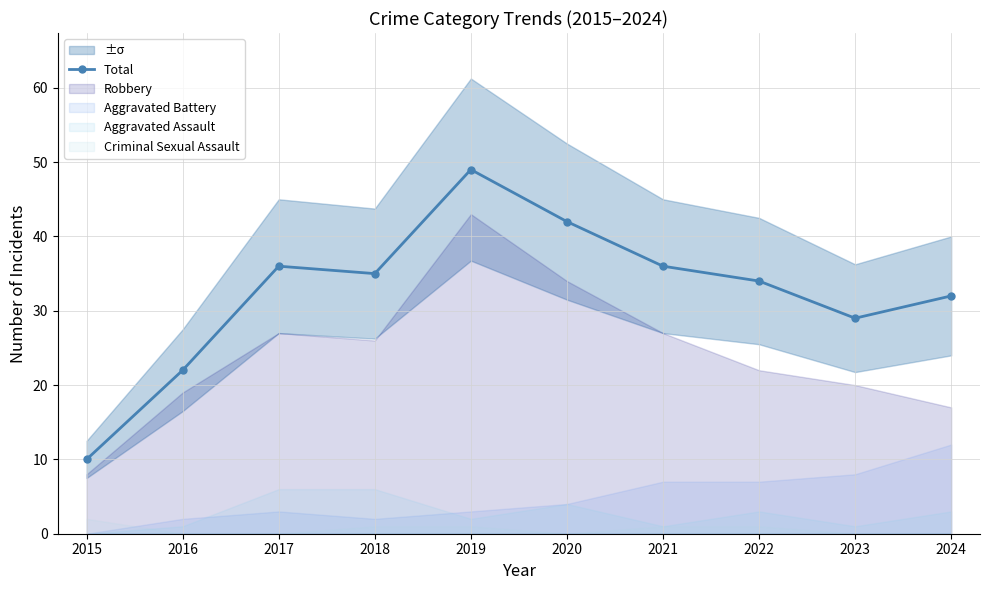

What value does the data have at 2022, to the nearest 10?

30